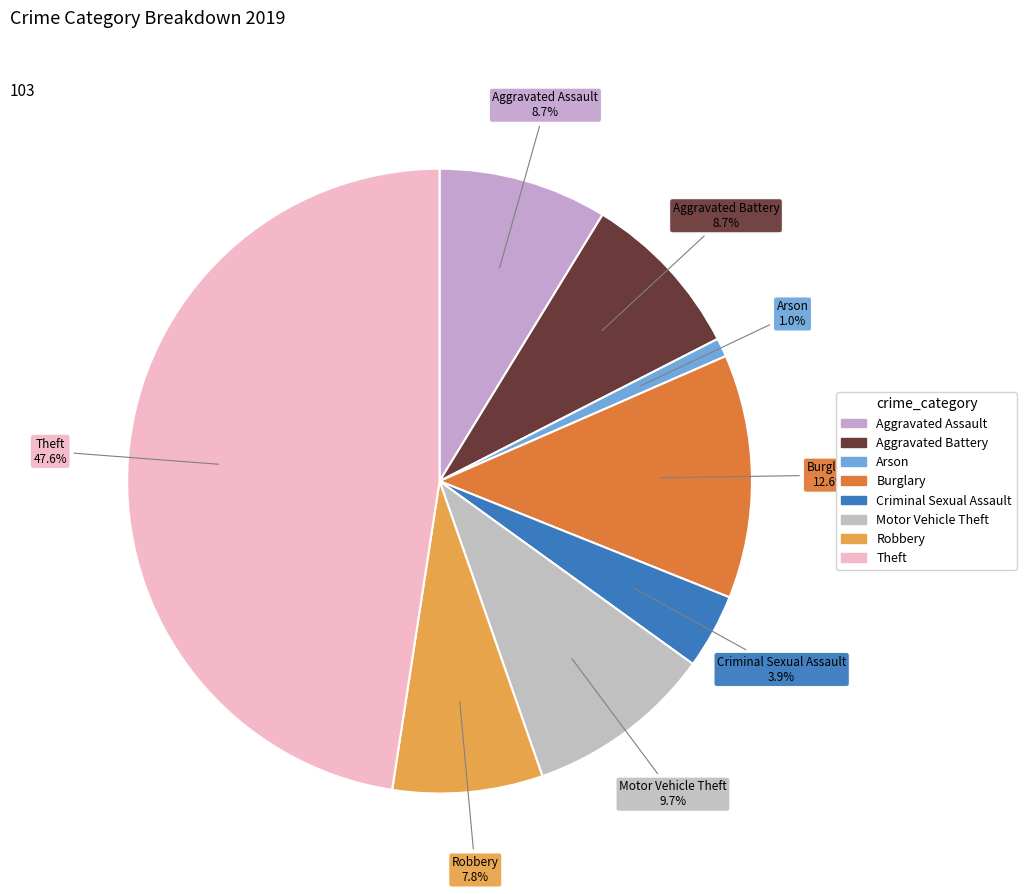

To the nearest percent, what portion does Theft represent?

48%